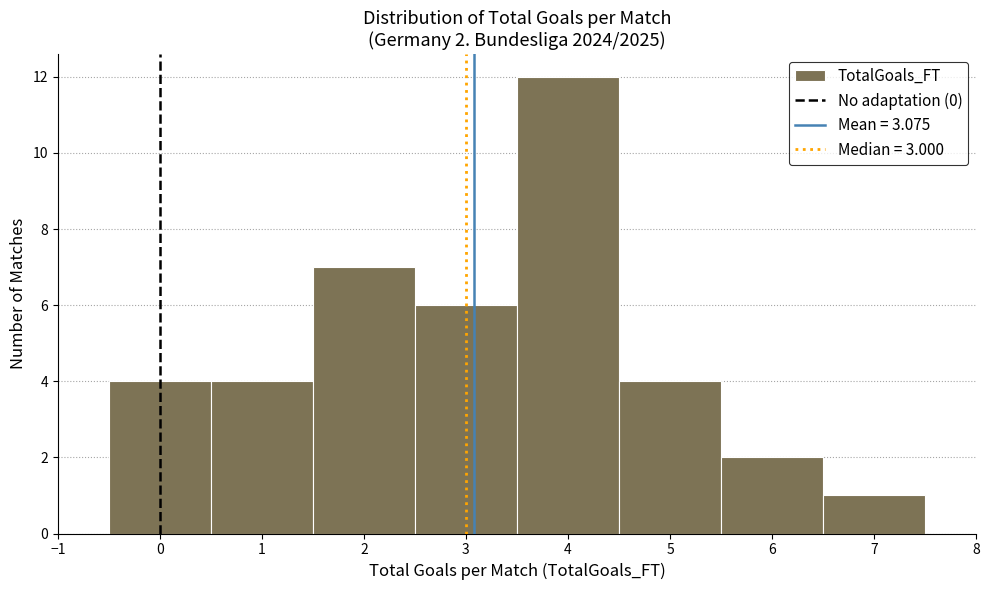

Over which range of the x-axis is the bar tallest?

3.5 to 4.5